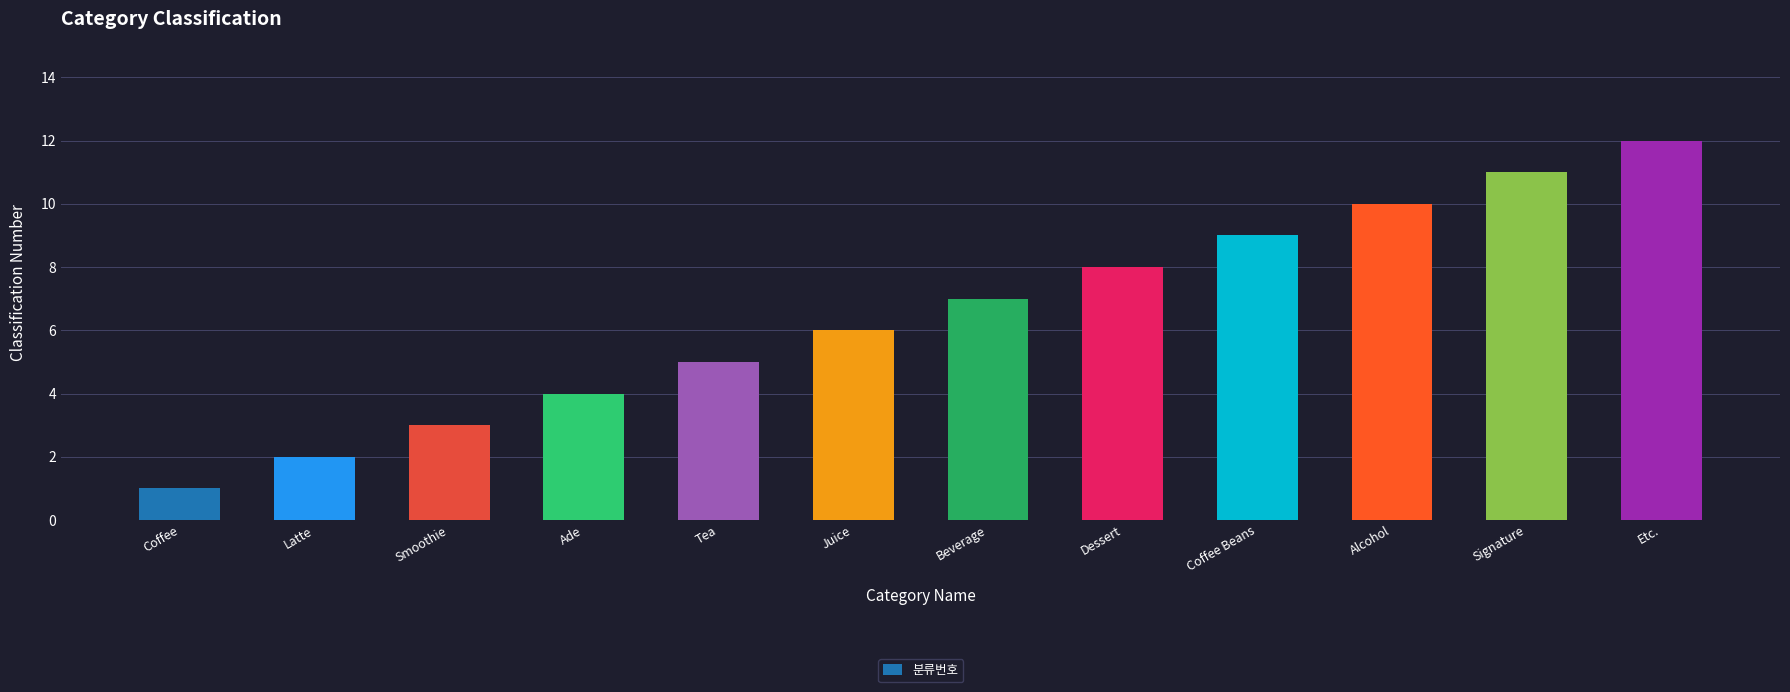

What is the change in value from Alcohol to Etc.?

+2